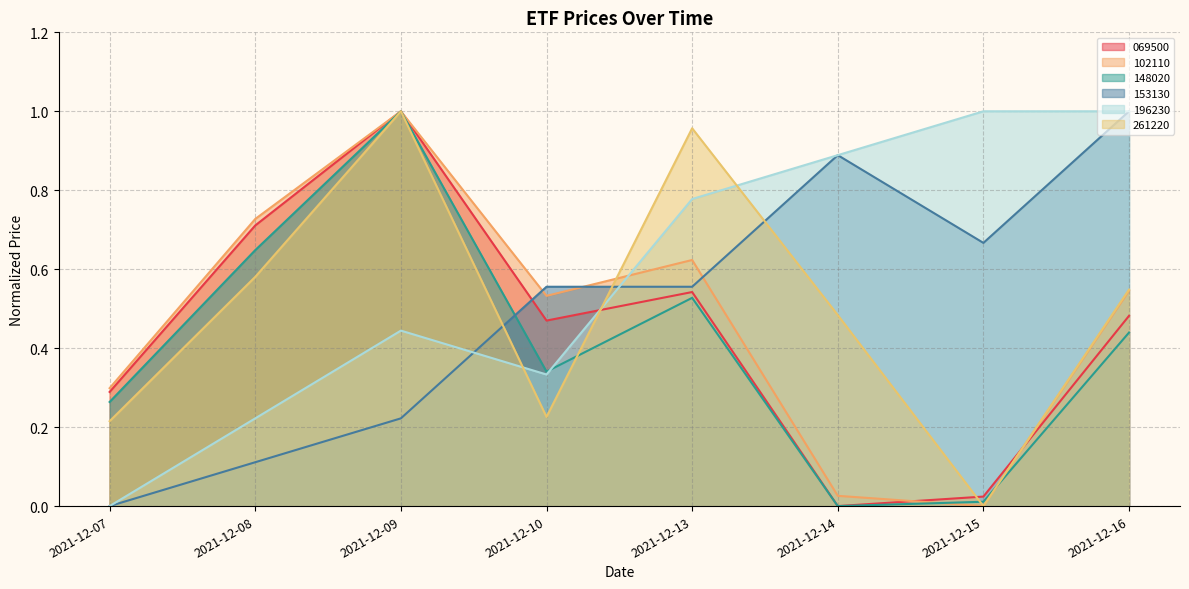

How many lines are shown in the chart?

6